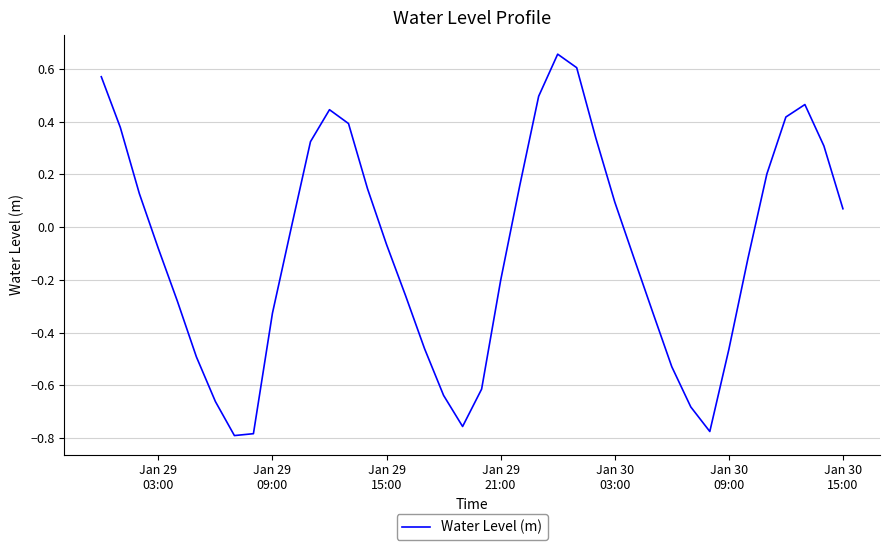

What is the difference between the maximum and minimum values?

1.4